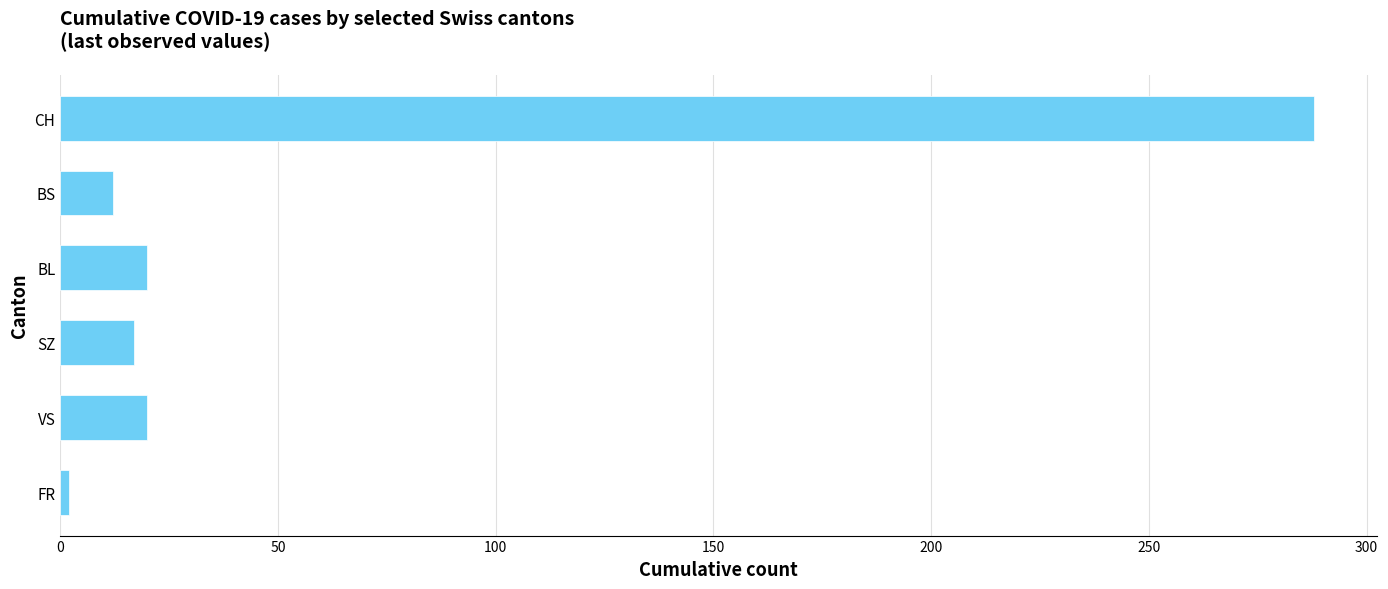

Read the value at VS.

20